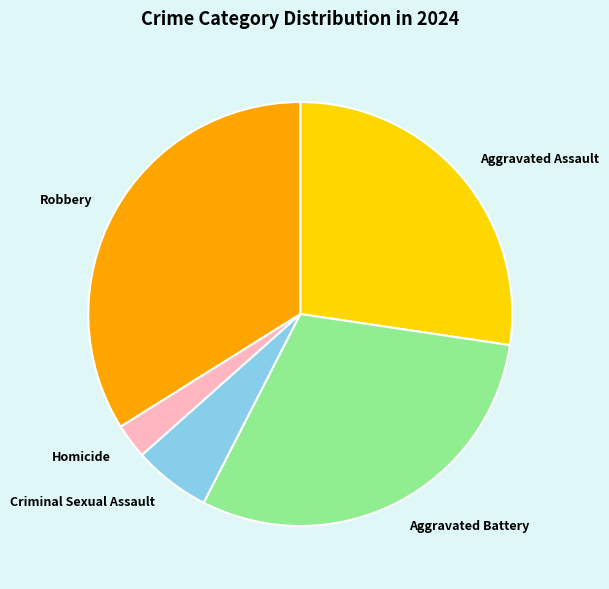

Do Homicide and Aggravated Battery together represent more than half of the pie?

No